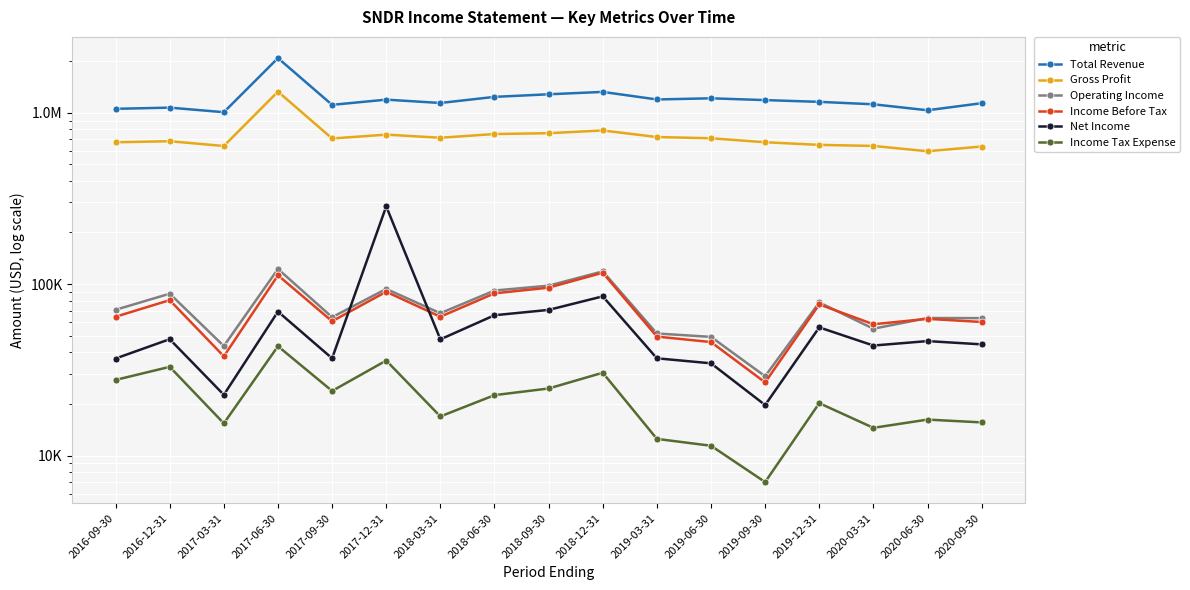

What is the difference between the highest and lowest values at 2020-03-31?

1104600